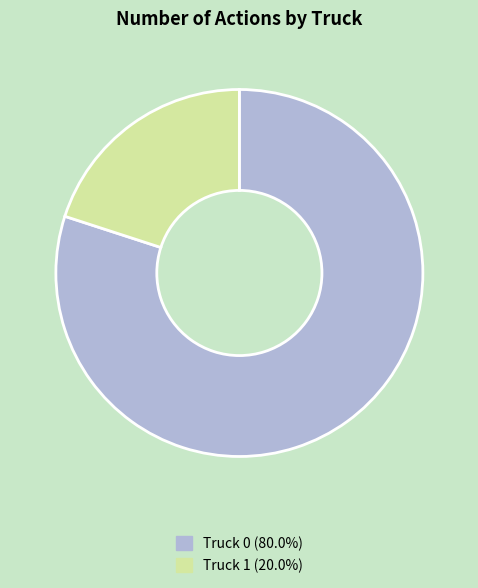

Which slice is the largest?

Truck 0